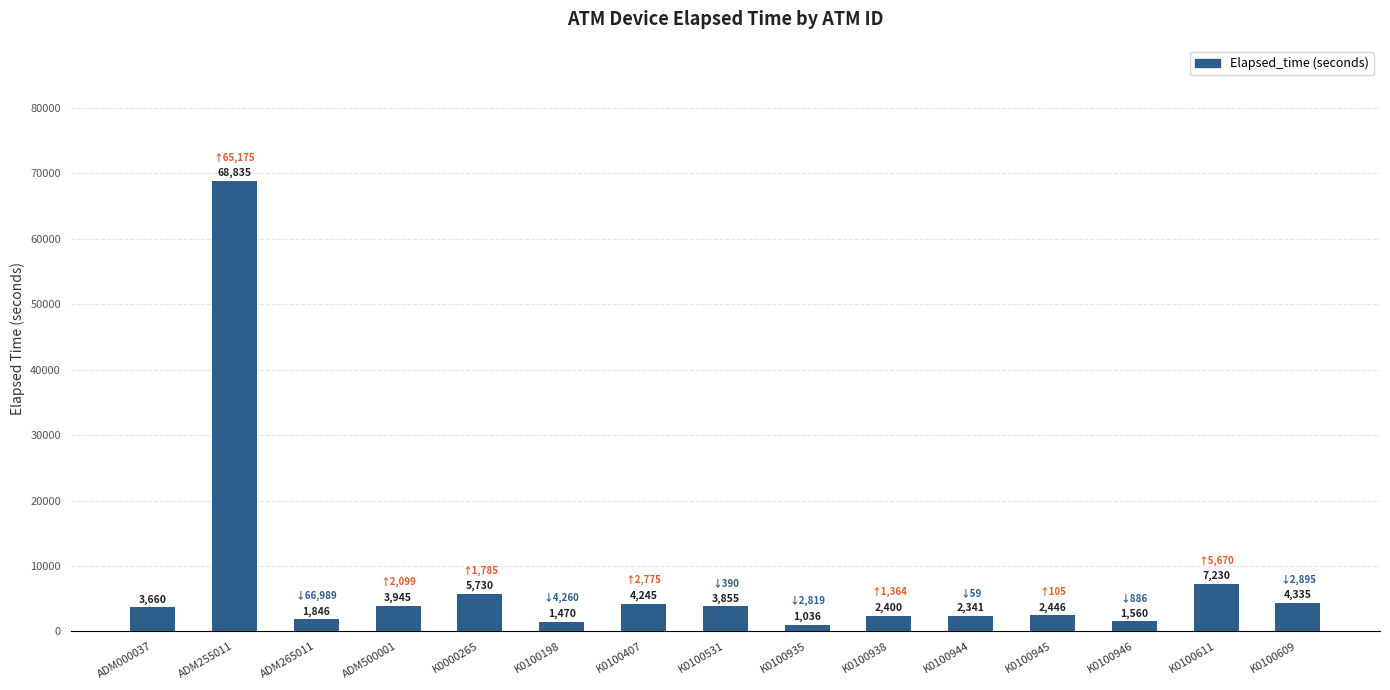

At which label is the value closest to 34935?

K0100611